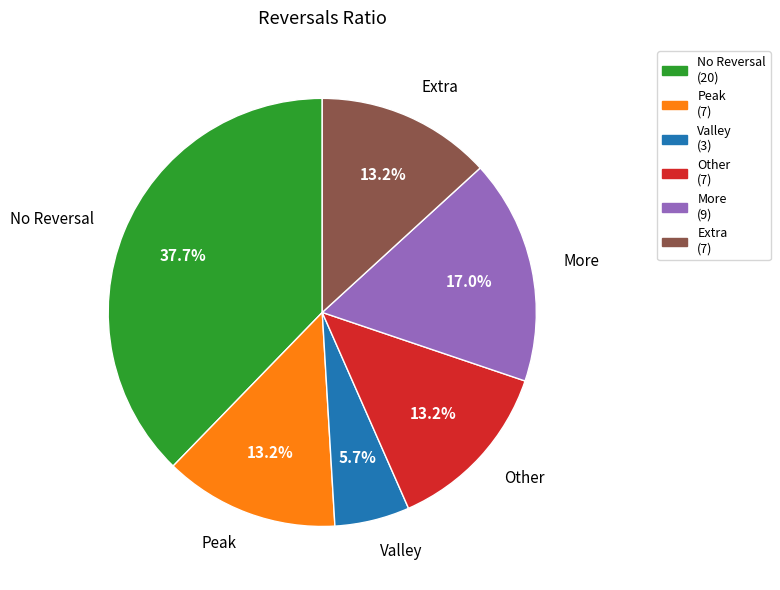

Count the number of slices in the pie.

6